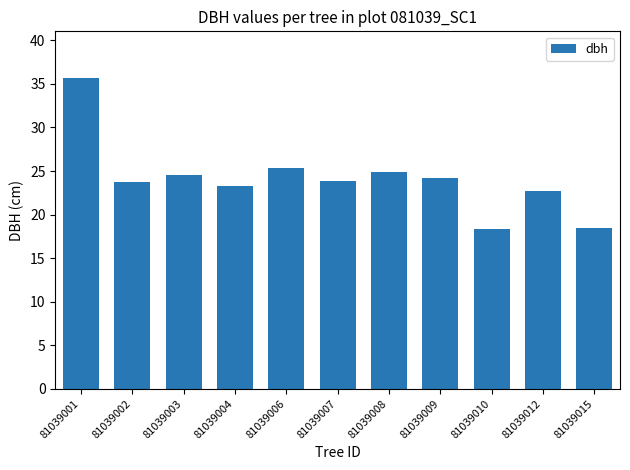

What is the greatest value displayed?

35.7